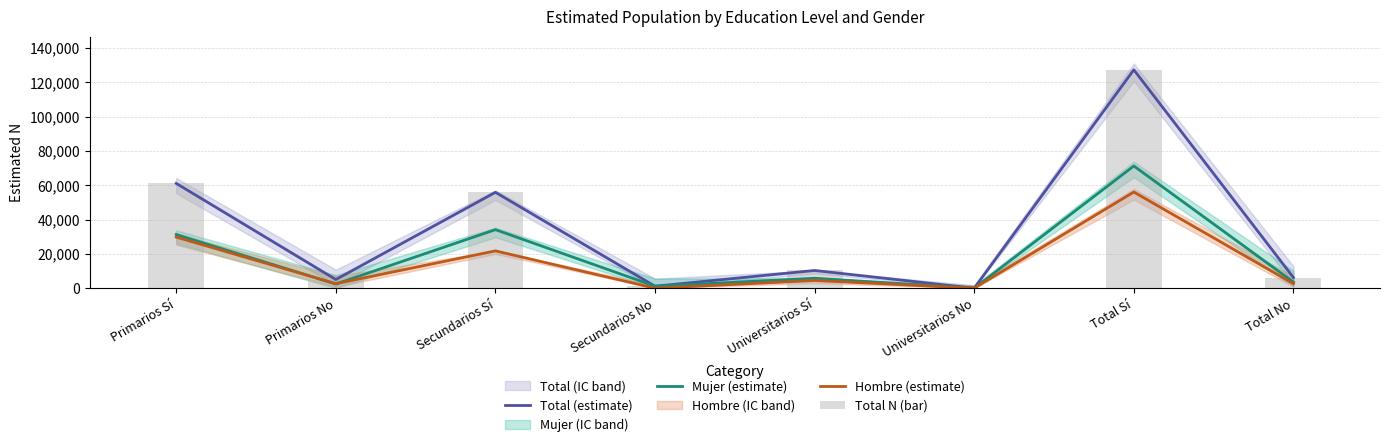

Which series changed the most between Secundarios No and Universitarios No?

Total (estimate)